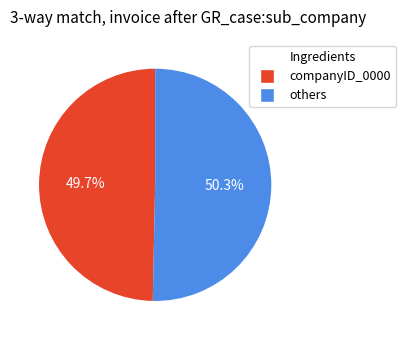

How many slices are in this pie chart?

2